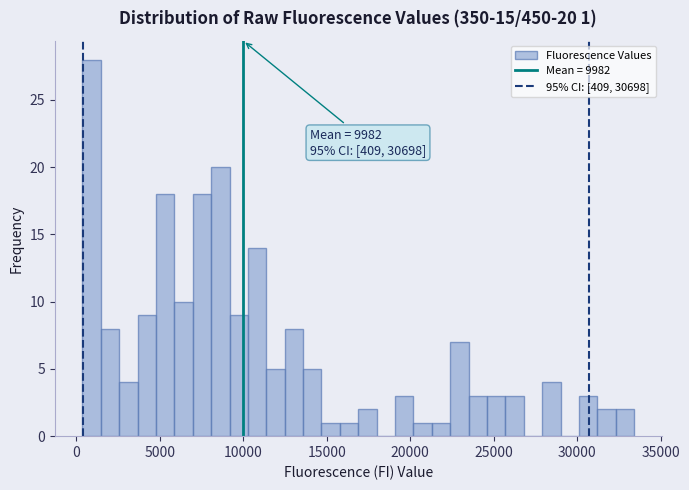

Read against the x-axis, roughly where is the centre of the tallest bar?

1000